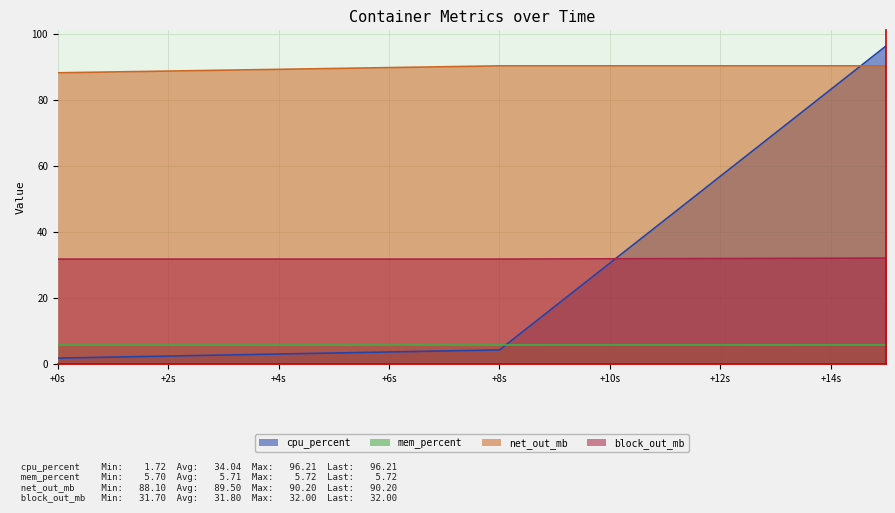

Count the number of categories in the chart.

3